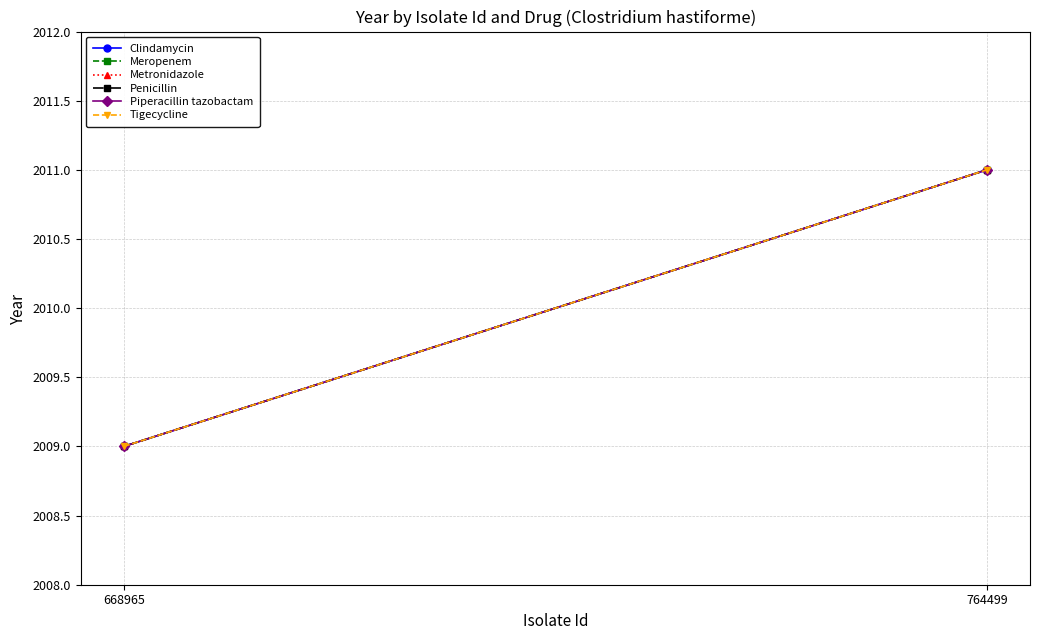

At how many categories does at least one series exceed 2009?

1